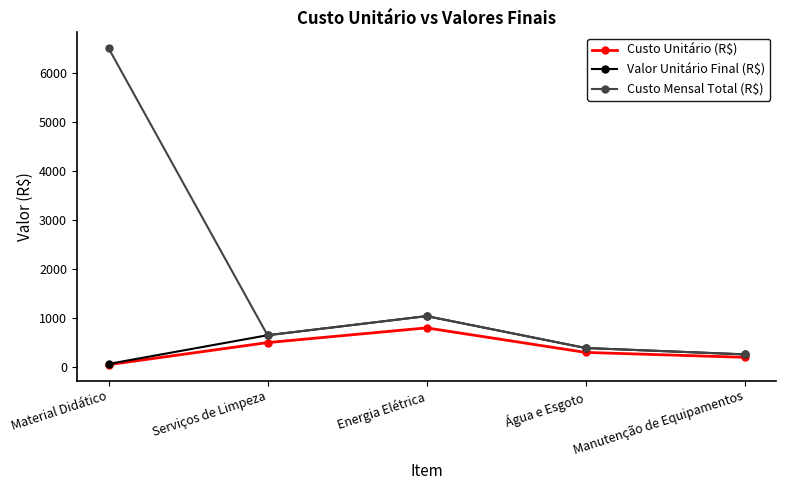

How many series are shown in this chart?

3